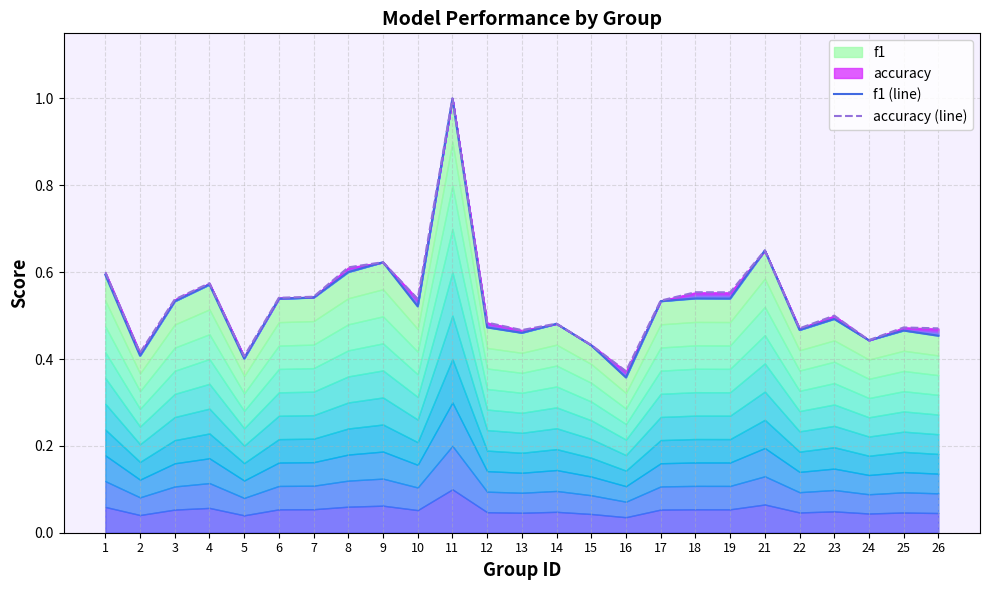

What is the value of the f1 (line) point at the 16th from the left?

0.4